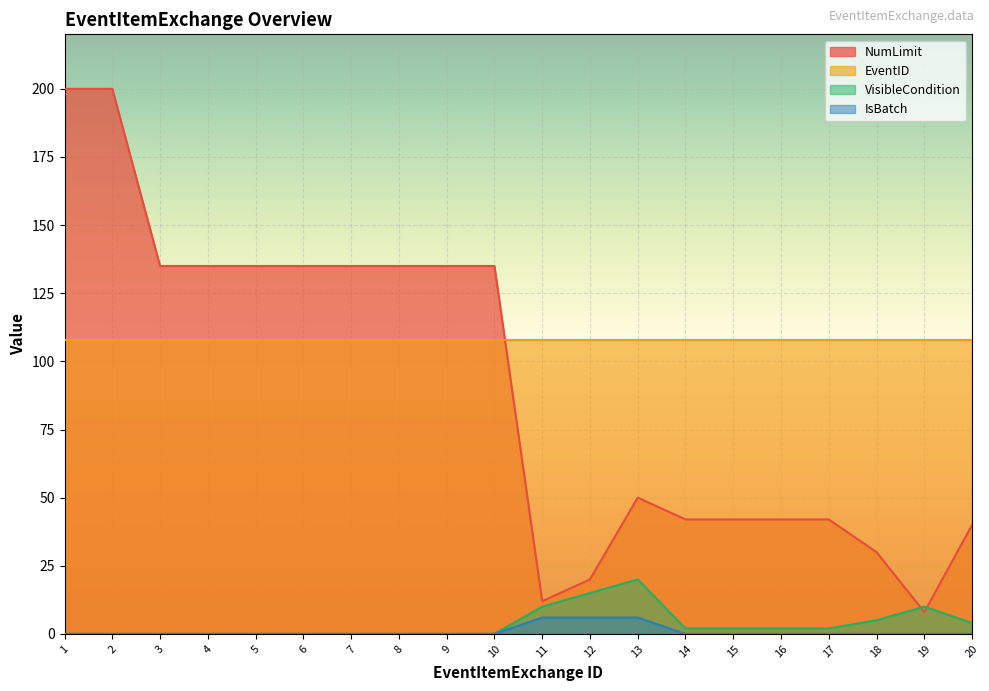

Rank the series by their maximum value, from lowest to highest.

IsBatch, VisibleCondition, EventID, NumLimit